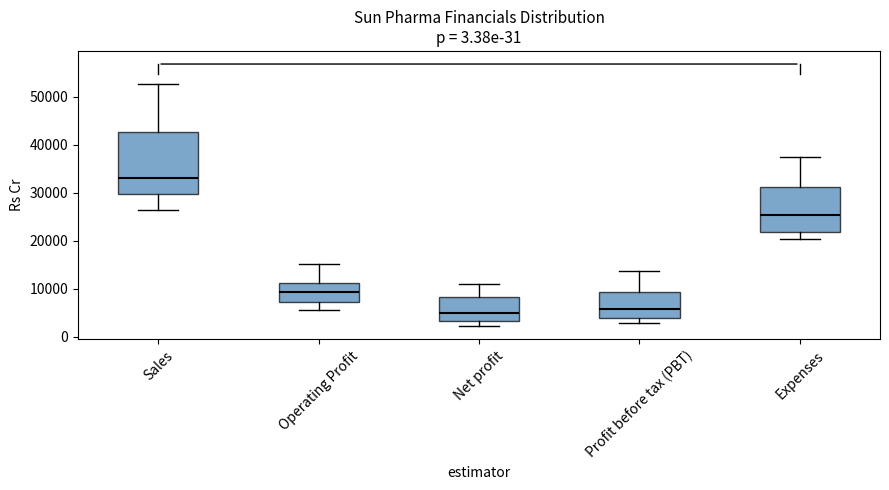

Reading left to right, transcribe this box plot: for each box, give where its median line is, the range the box spans, and where its two whiskers end, as read against the y-axis. The values are not printed on the chart, so give them approximately, as read against the axis.

Sales: median 33000, box 30000 to 43000, whiskers 26000 to 53000
Operating Profit: median 9000, box 7000 to 11000, whiskers 6000 to 15000
Net profit: median 5000, box 3000 to 8000, whiskers 2000 to 11000
Profit before tax (PBT): median 6000, box 4000 to 9000, whiskers 3000 to 14000
Expenses: median 25000, box 22000 to 31000, whiskers 20000 to 37000